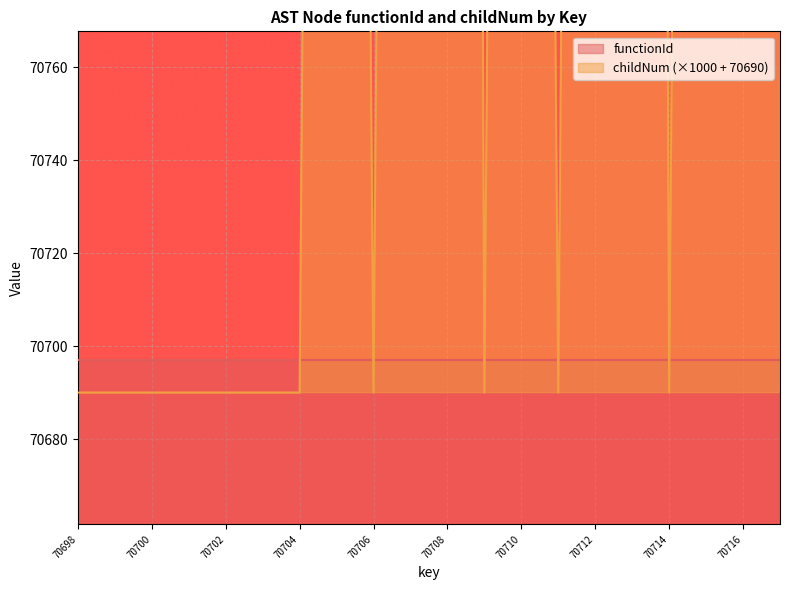

Which label corresponds to the smallest value in the chart?

70698